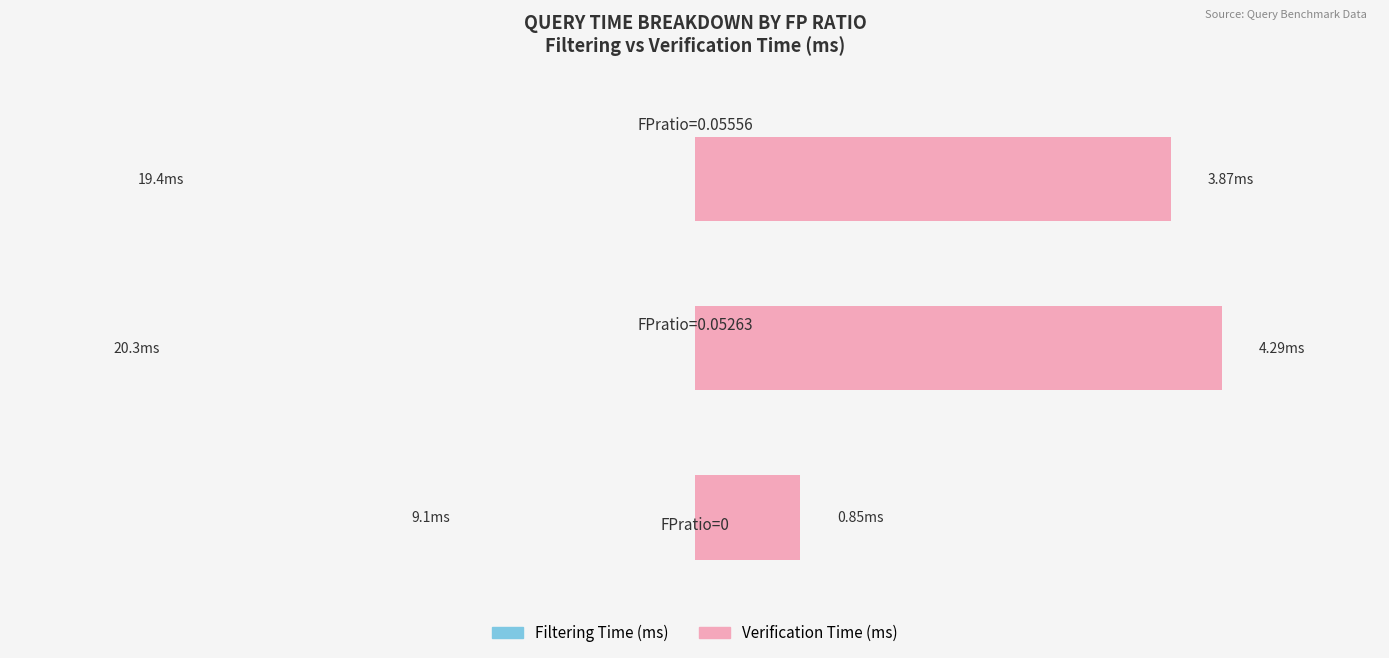

At how many categories does at least one series exceed 2?

3